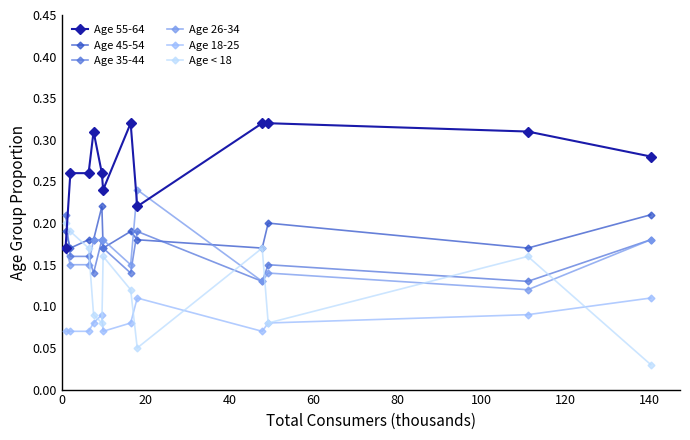

True or false: Age 55-64 has more than 0 interior local peaks.

True